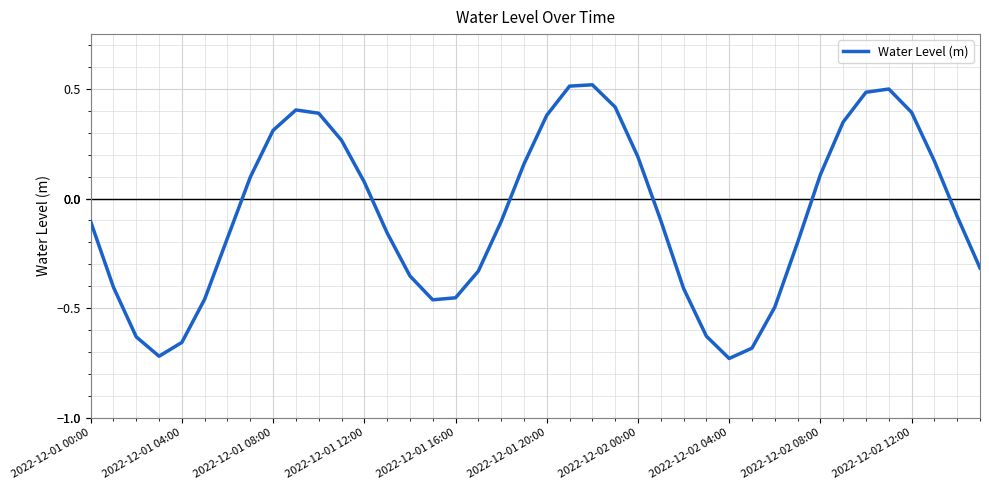

Count the number of values greater than 0.

18